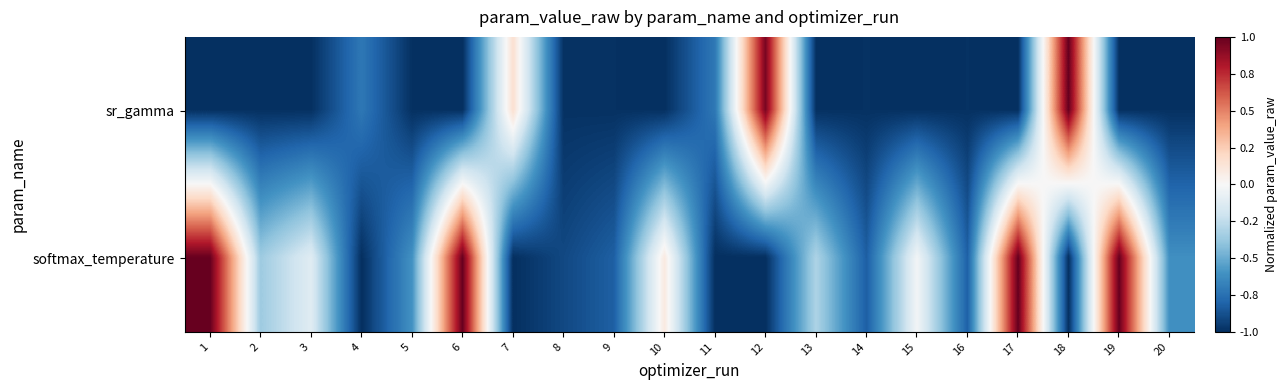

What is the minimum value shown in the chart?

-1.0